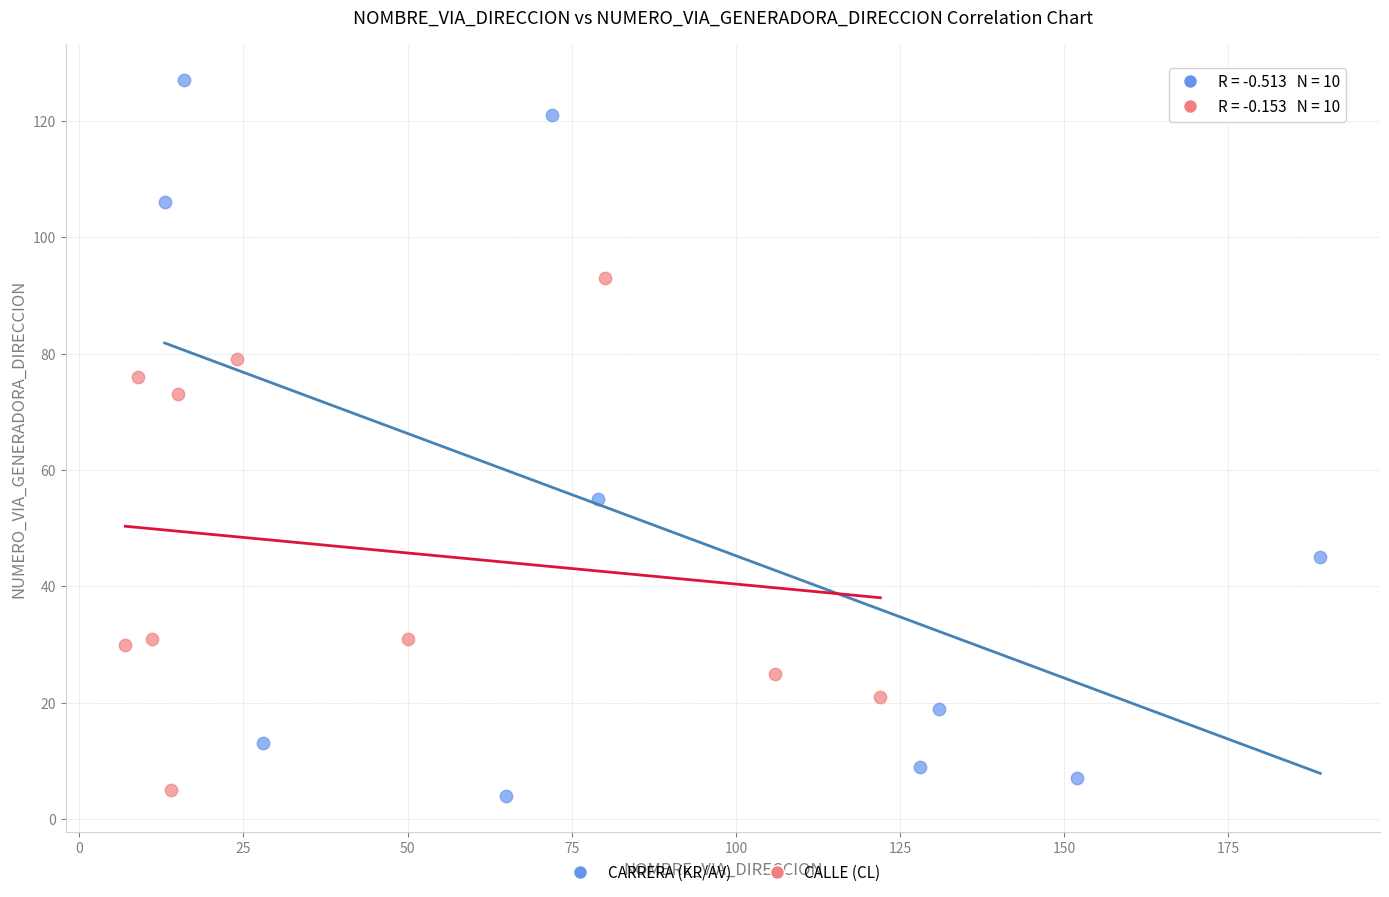

Which series contains the highest Y value?

CARRERA (KR/AV)